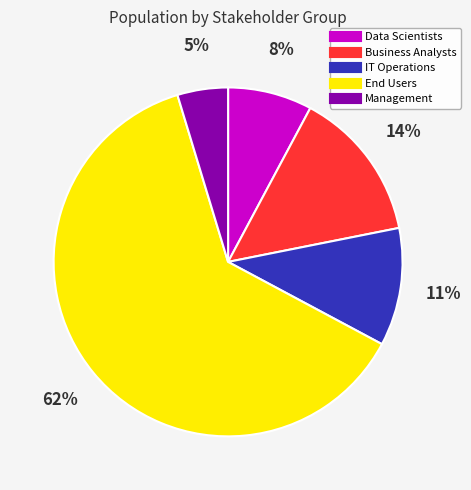

Is there a majority slice in this chart?

Yes